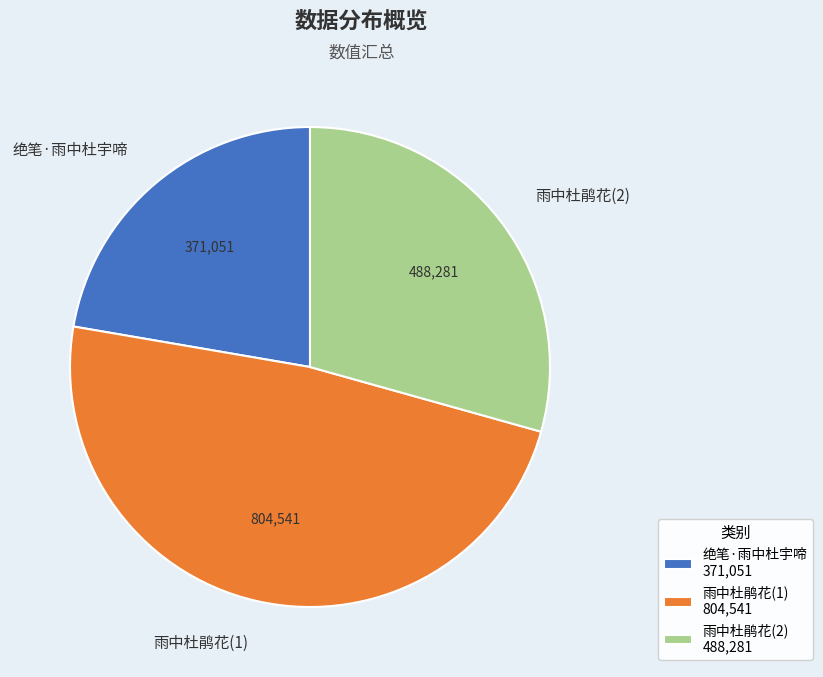

What is the smallest slice in the pie chart?

绝笔·雨中杜宇啼